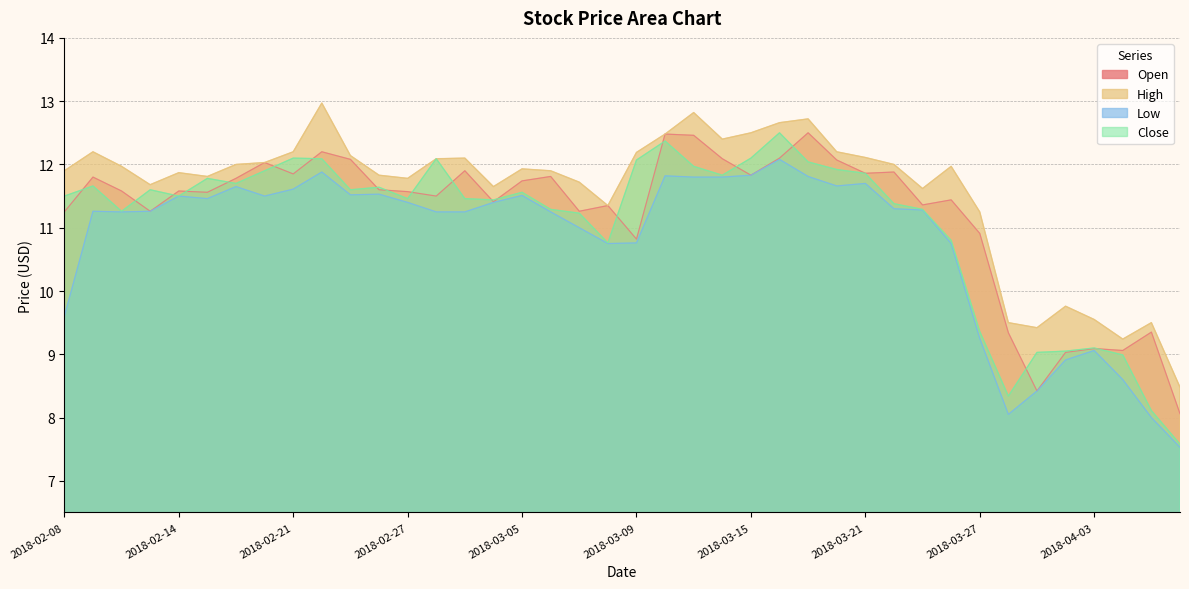

What position from the left is 2018-03-09?

21